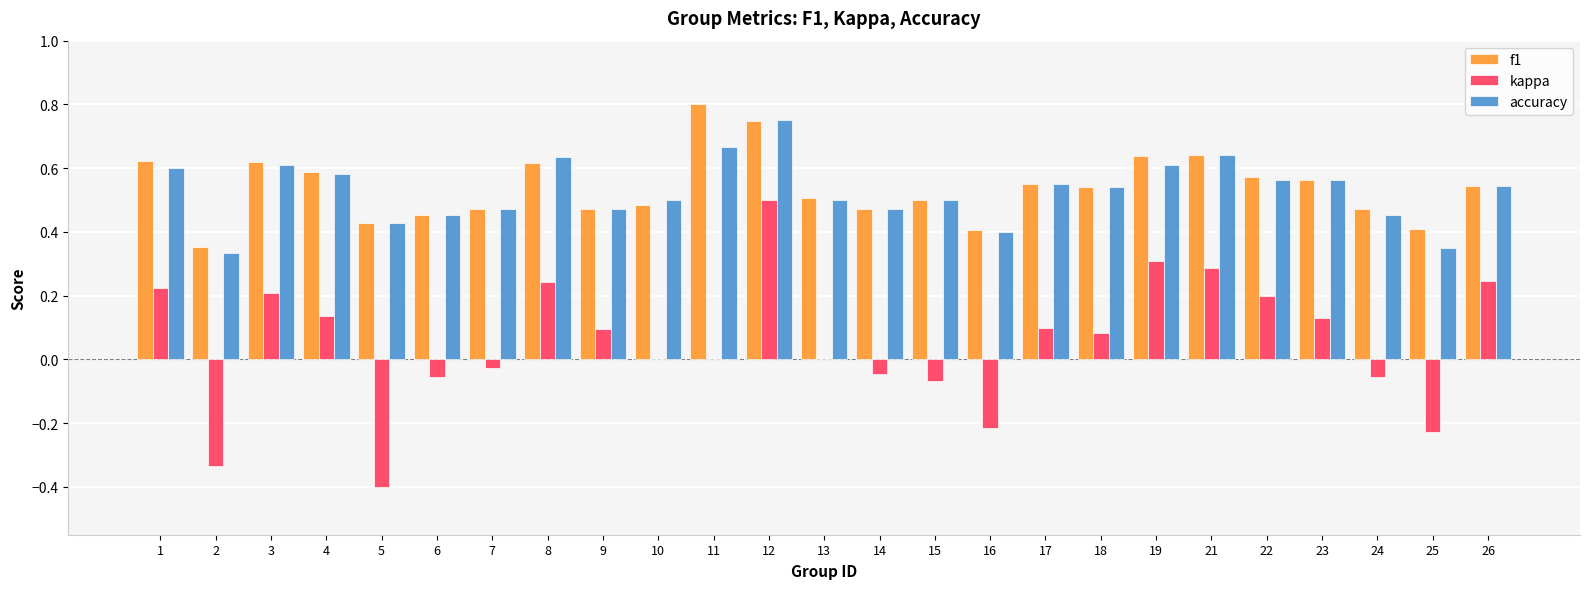

What is the total value across all series at 8?

1.5